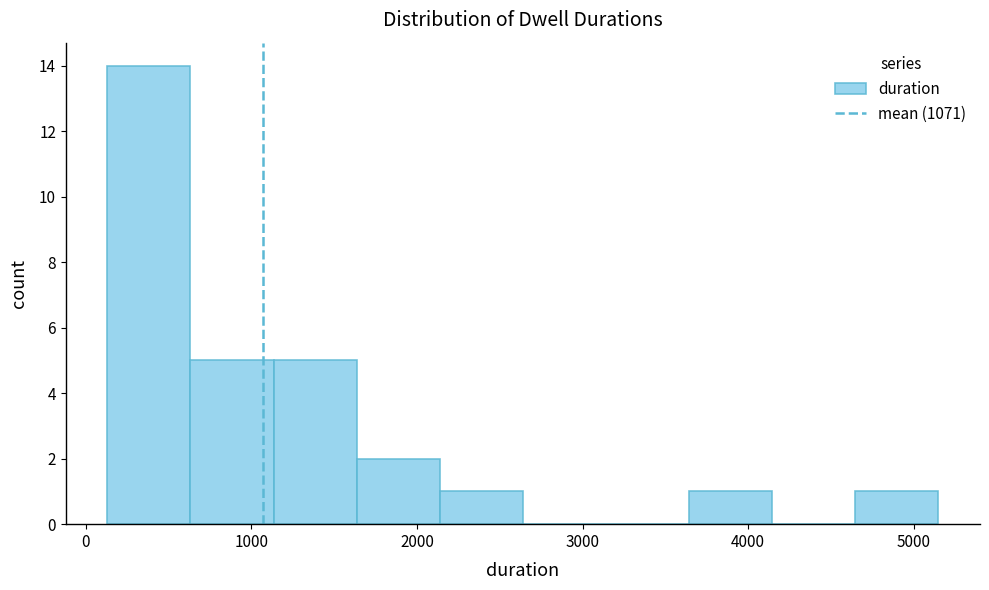

Reading left to right, list every bar in this chart as the range it spans on the x-axis followed by its height. Neither the bar edges nor the heights are printed on the chart, so give them approximately, as read against the axes.

100 to 600: 14
600 to 1100: 5
1100 to 1600: 5
1600 to 2100: 2
2100 to 2600: 1
2600 to 3100: 0
3100 to 3600: 0
3600 to 4100: 1
4100 to 4600: 0
4600 to 5100: 1